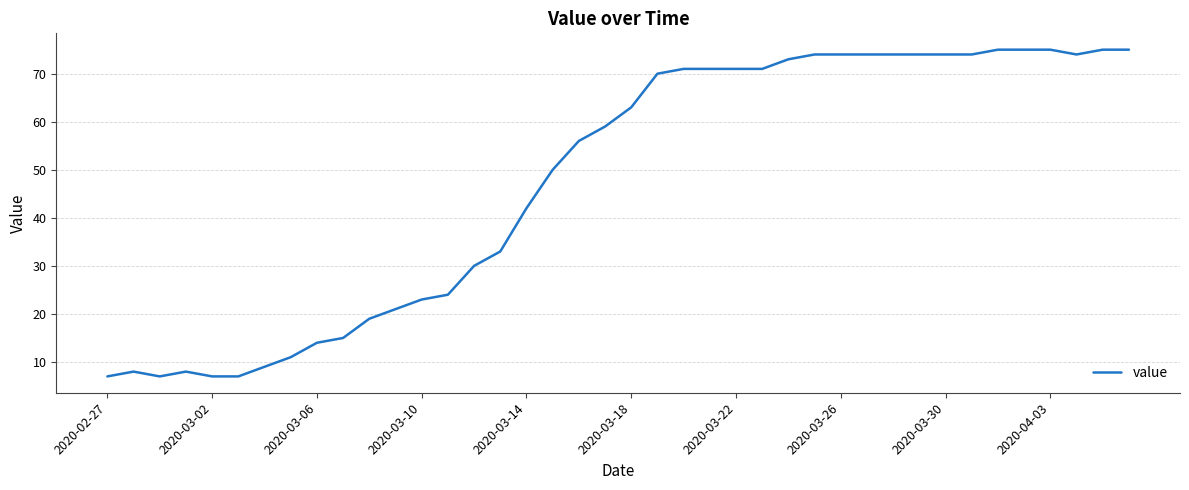

Reading left to right, transcribe all the data shown in this chart.

7	8	7	8	7	7	9	11	14	15	19	21	23	24	30	33	42	50	56	59	63	70	71	71	71	71	73	74	74	74	74	74	74	74	75	75	75	74	75	75